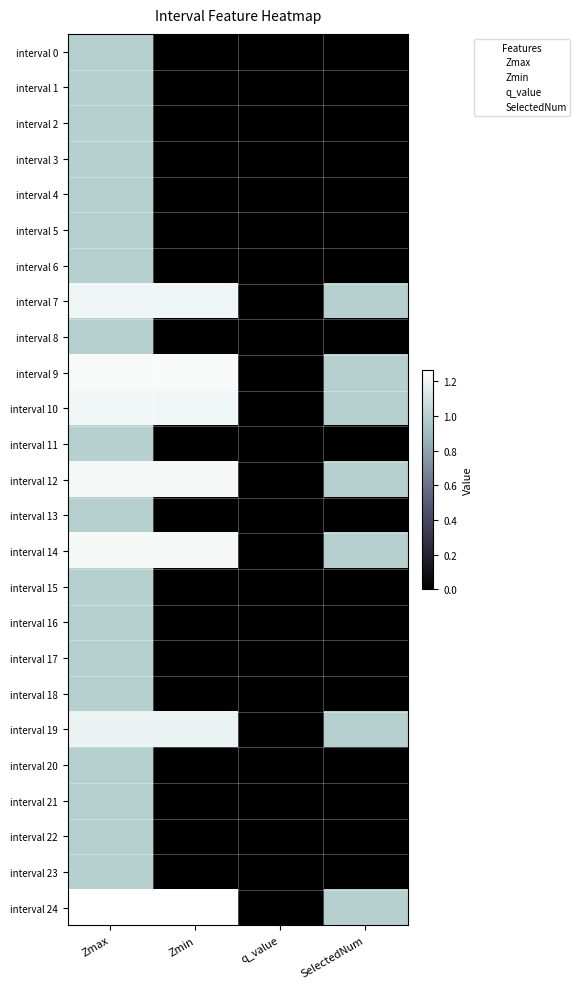

Reading left to right, list all the values displayed in this chart.

interval 0: Zmax=1.0	Zmin=0.0	q_value=0.0	SelectedNum=0.0
interval 1: Zmax=1.0	Zmin=0.0	q_value=0.0	SelectedNum=0.0
interval 2: Zmax=1.0	Zmin=0.0	q_value=0.0	SelectedNum=0.0
interval 3: Zmax=1.0	Zmin=0.0	q_value=0.0	SelectedNum=0.0
interval 4: Zmax=1.0	Zmin=0.0	q_value=0.0	SelectedNum=0.0
interval 5: Zmax=1.0	Zmin=0.0	q_value=0.0	SelectedNum=0.0
interval 6: Zmax=1.0	Zmin=0.0	q_value=0.0	SelectedNum=0.0
interval 7: Zmax=1.2	Zmin=1.2	q_value=-0.0	SelectedNum=1.0
interval 8: Zmax=1.0	Zmin=0.0	q_value=0.0	SelectedNum=0.0
interval 9: Zmax=1.2	Zmin=1.2	q_value=-0.0	SelectedNum=1.0
interval 10: Zmax=1.2	Zmin=1.2	q_value=-0.0	SelectedNum=1.0
interval 11: Zmax=1.0	Zmin=0.0	q_value=0.0	SelectedNum=0.0
interval 12: Zmax=1.2	Zmin=1.2	q_value=-0.0	SelectedNum=1.0
interval 13: Zmax=1.0	Zmin=0.0	q_value=0.0	SelectedNum=0.0
interval 14: Zmax=1.2	Zmin=1.2	q_value=-0.0	SelectedNum=1.0
interval 15: Zmax=1.0	Zmin=0.0	q_value=0.0	SelectedNum=0.0
interval 16: Zmax=1.0	Zmin=0.0	q_value=0.0	SelectedNum=0.0
interval 17: Zmax=1.0	Zmin=0.0	q_value=0.0	SelectedNum=0.0
interval 18: Zmax=1.0	Zmin=0.0	q_value=0.0	SelectedNum=0.0
interval 19: Zmax=1.2	Zmin=1.2	q_value=-0.0	SelectedNum=1.0
interval 20: Zmax=1.0	Zmin=0.0	q_value=0.0	SelectedNum=0.0
interval 21: Zmax=1.0	Zmin=0.0	q_value=0.0	SelectedNum=0.0
interval 22: Zmax=1.0	Zmin=0.0	q_value=0.0	SelectedNum=0.0
interval 23: Zmax=1.0	Zmin=0.0	q_value=0.0	SelectedNum=0.0
interval 24: Zmax=1.3	Zmin=1.3	q_value=-0.0	SelectedNum=1.0